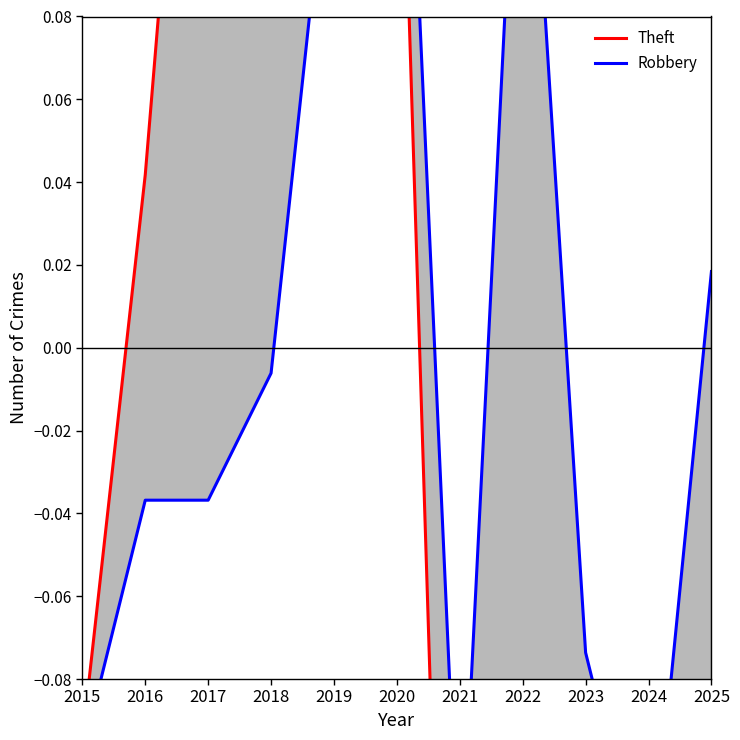

Reading right to left, transcribe all the data shown in this chart.

Theft: -0.2	-0.2	-0.2	-0.2	-0.3	0.2	0.5	0.3	0.2	0.0	-0.1
Robbery: 0.0	-0.1	-0.1	0.2	-0.1	0.2	0.1	-0.0	-0.0	-0.0	-0.1